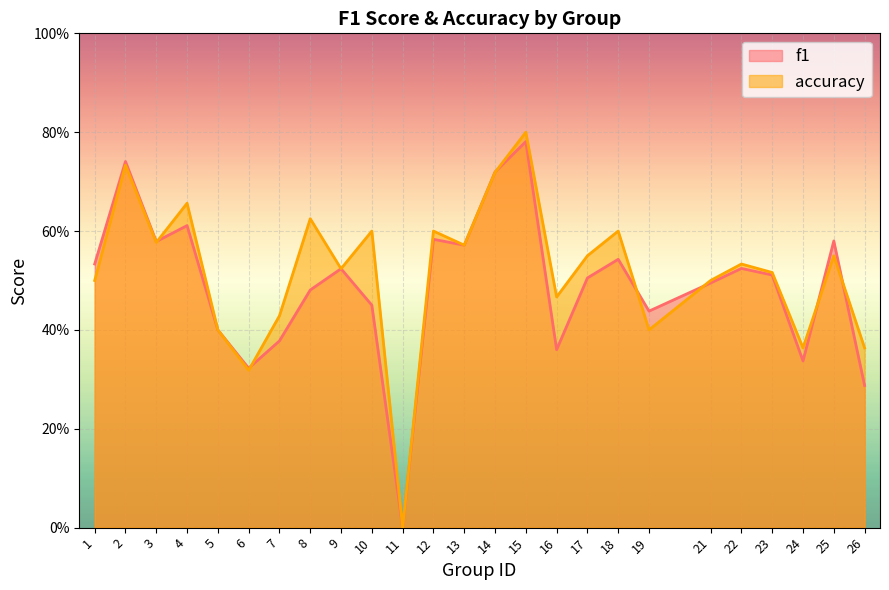

Which category has the highest value in the accuracy series?

15